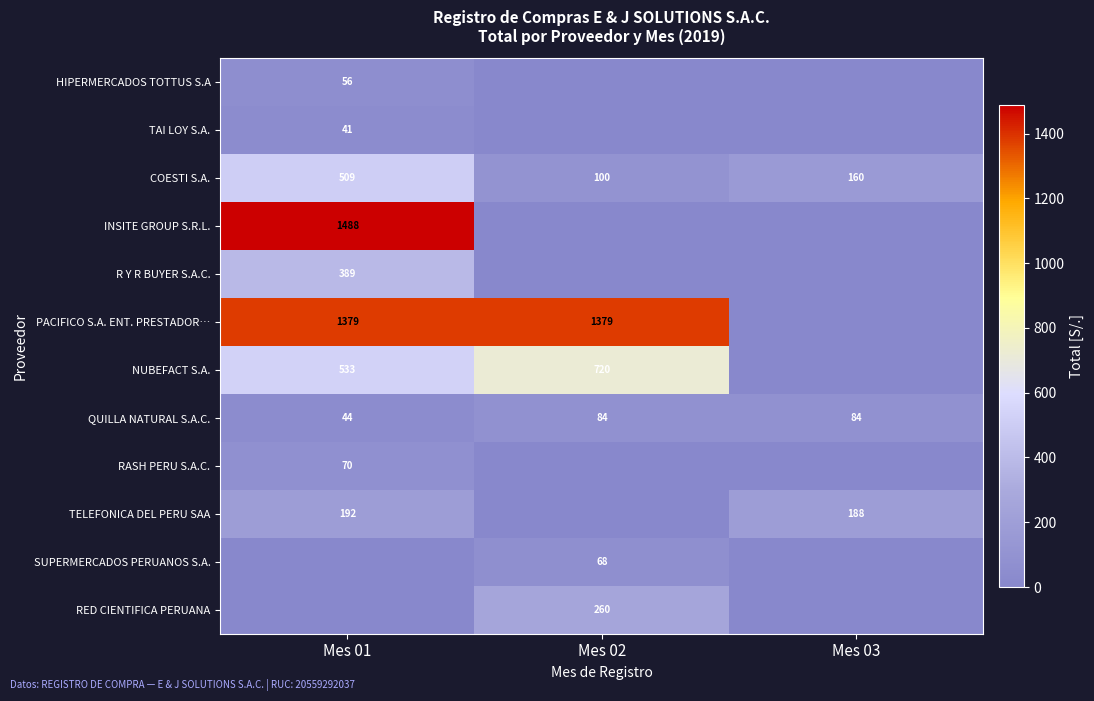

What is the average value of the COESTI S.A. series?

256